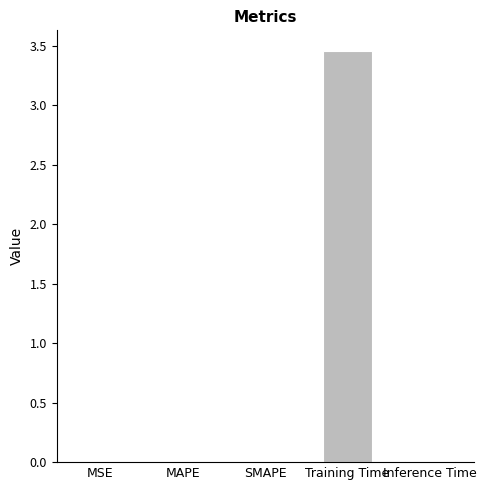

The chart shows a value of 4.7 at Training Time. True or false?

False